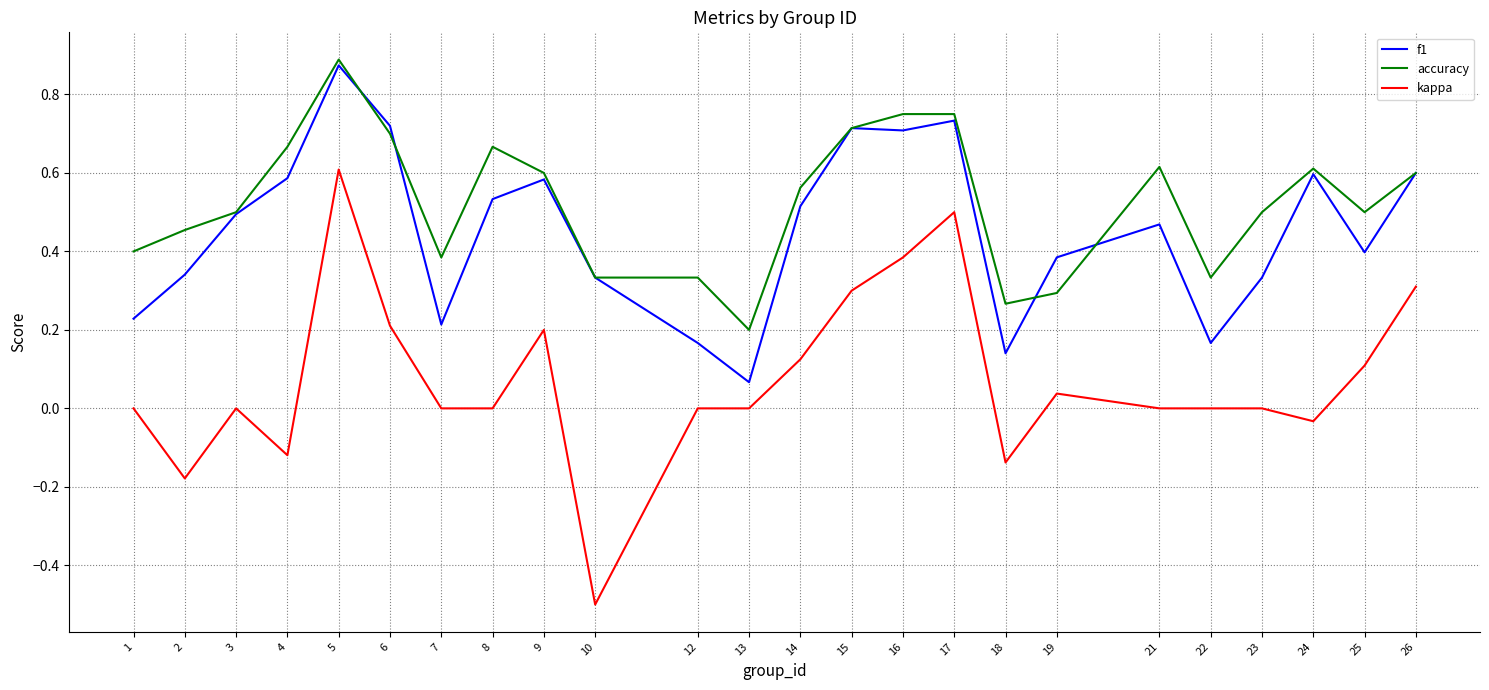

How many distinct data groups are displayed?

3